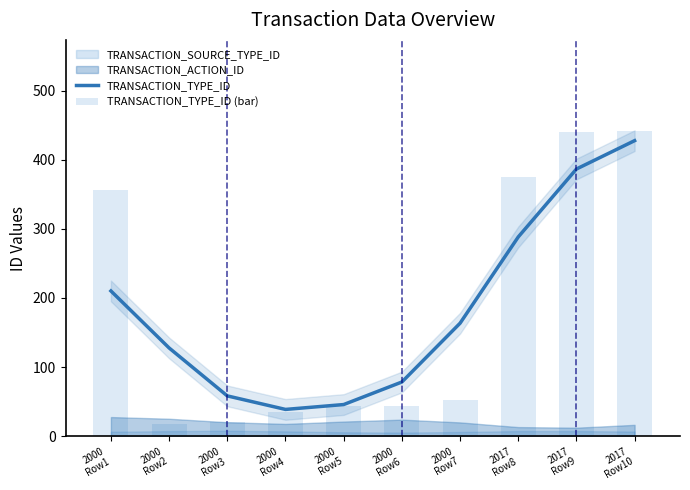

Reading left to right, transcribe all the data shown in this chart.

TRANSACTION_TYPE_ID: 2000
Row1=210.1	2000
Row2=127.6	2000
Row3=58.2	2000
Row4=38.7	2000
Row5=45.7	2000
Row6=78.3	2000
Row7=163.3	2017
Row8=288.2	2017
Row9=386.5	2017
Row10=427.5
TRANSACTION_TYPE_ID (bar): 2000
Row1=356.0	2000
Row2=17.0	2000
Row3=21.0	2000
Row4=35.0	2000
Row5=43.0	2000
Row6=44.0	2000
Row7=52.0	2017
Row8=375.0	2017
Row9=440.0	2017
Row10=441.0